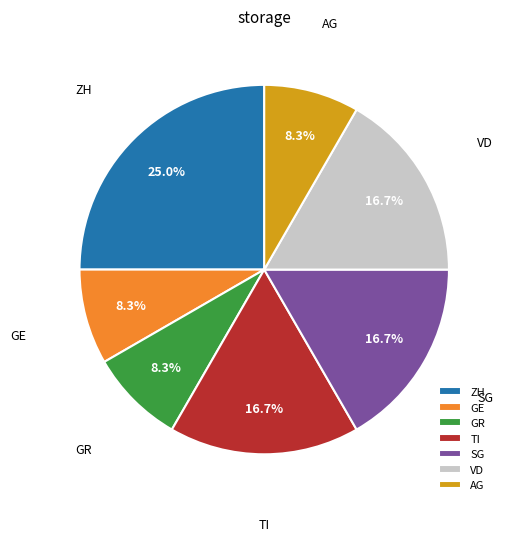

Is there any slice that represents more than half of the pie?

No